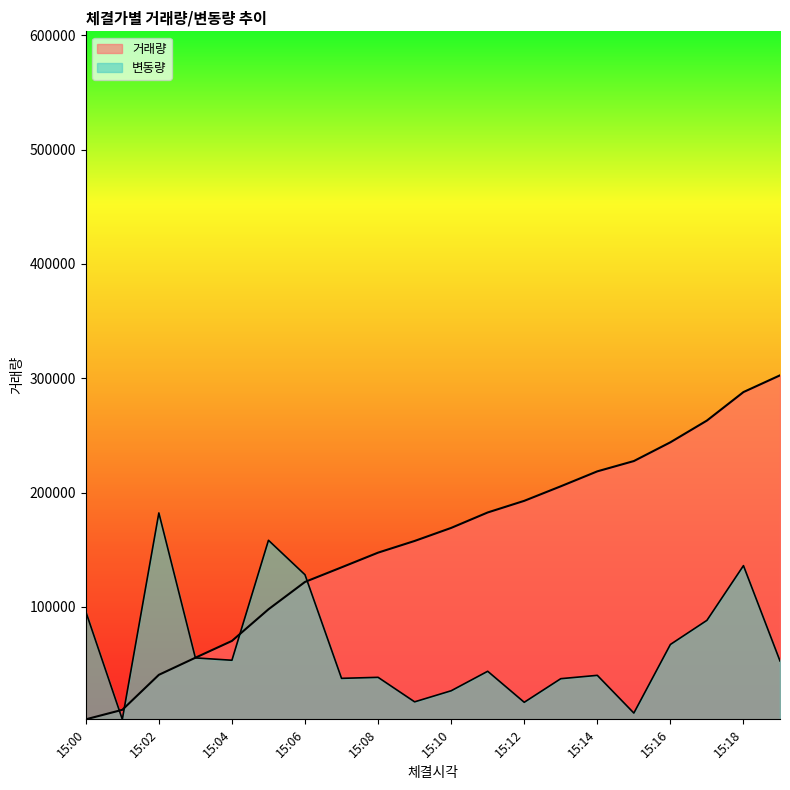

Reading left to right, what are all the values shown in this chart?

거래량: 1639.2	9966.9	40579.1	55539.7	70248.3	97909.8	121848.4	134602.1	147465.6	157683.2	169095.7	182613.5	192782.3	205499.4	218578.3	227584.7	243996.3	263013.1	287935.2	302566.7
변동량: 95918.5	1639.2	182195.7	55381.3	53339.7	158288.3	128124.2	37500.2	38389.3	16951.8	26633.2	43691.1	16556.6	37203.9	40134.6	7138.5	67137.4	88245.7	136093.3	52714.0